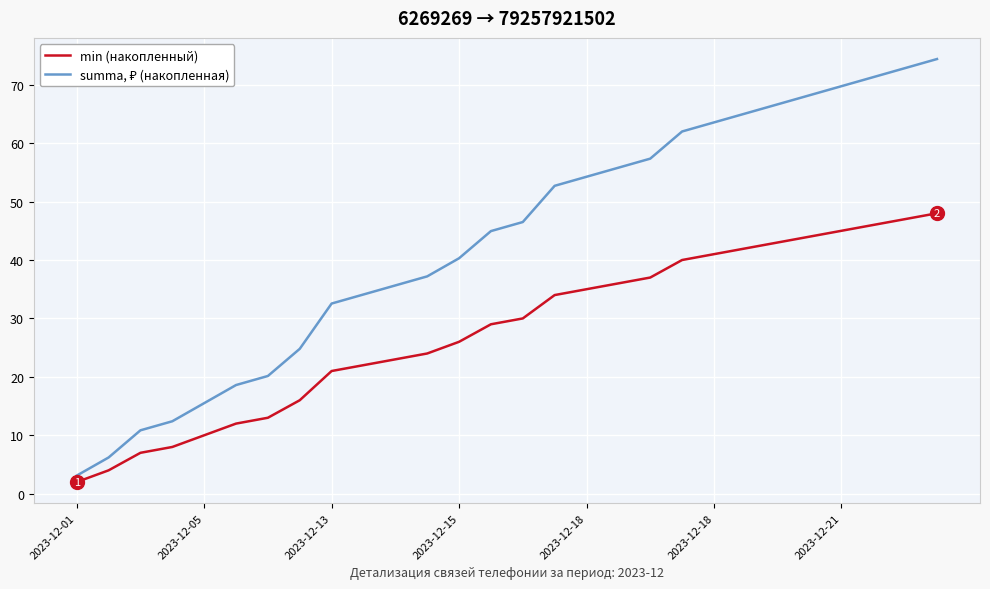

What is the difference between the maximum and minimum values in the min (накопленный) series?

46.0